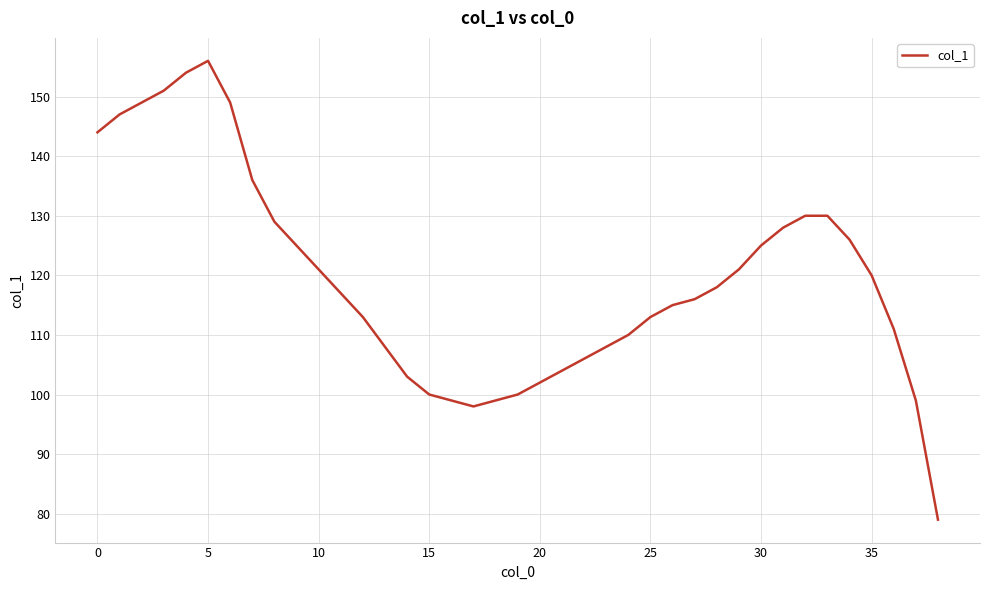

What is the smallest value displayed?

79